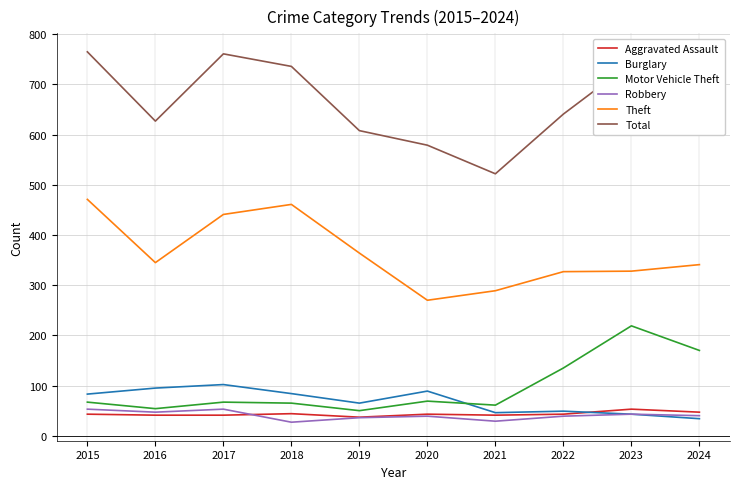

Which series has the largest total across all categories?

Total